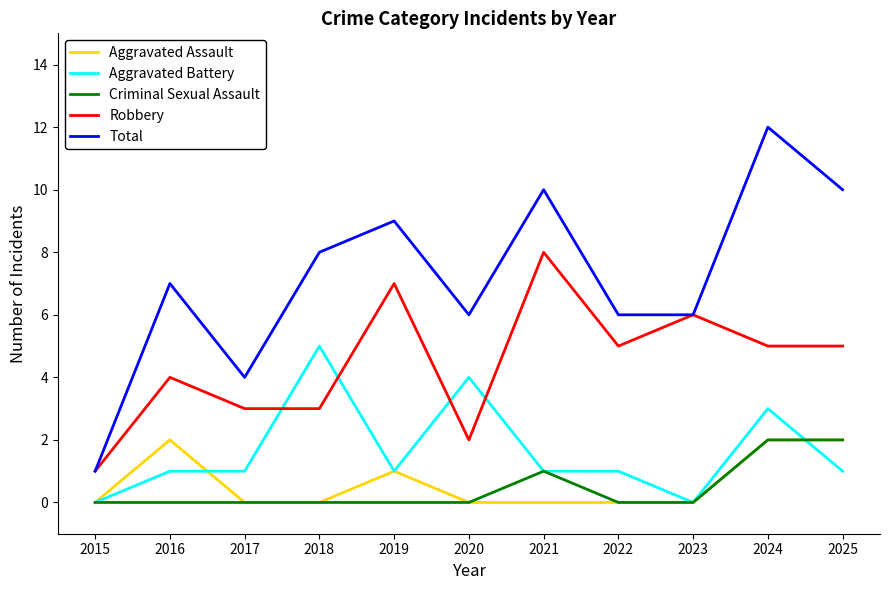

True or false: Total and Criminal Sexual Assault intersect in this chart.

False